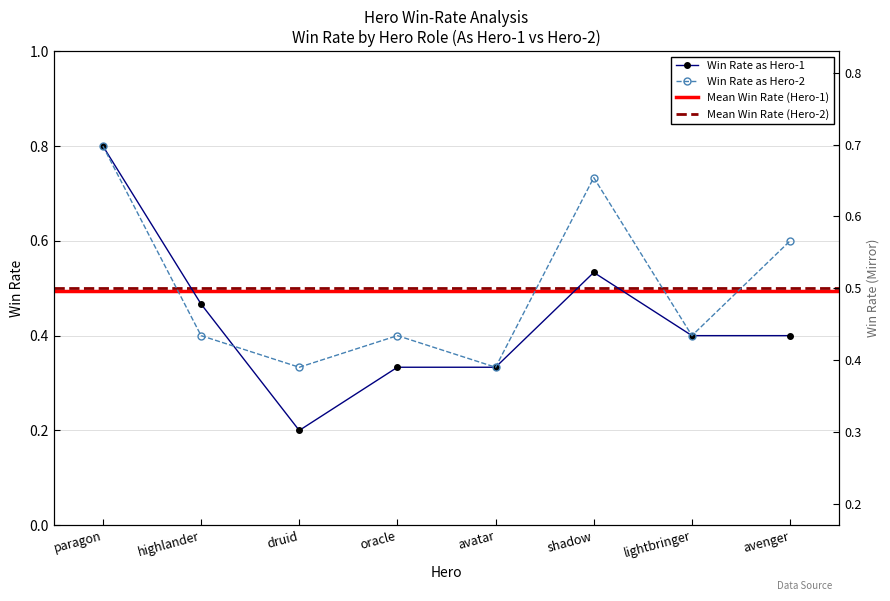

In win_rate_as_hero2, how many points are lower than both neighbors (excluding endpoints)?

3